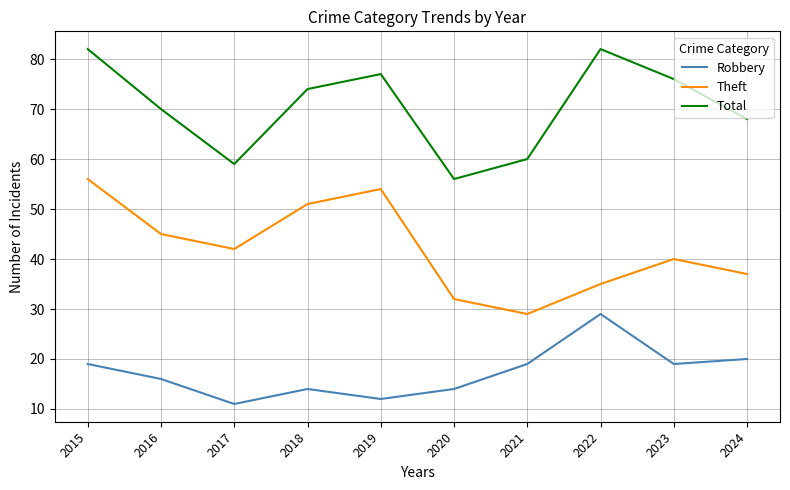

How many lines are shown in the chart?

3